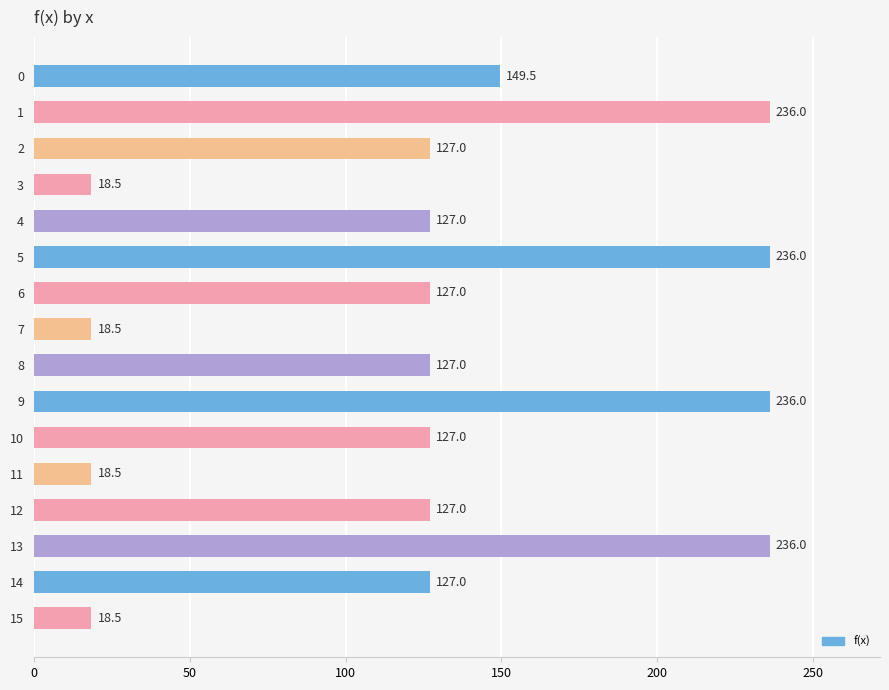

True or false: the data shows 127.0 at 12.

True